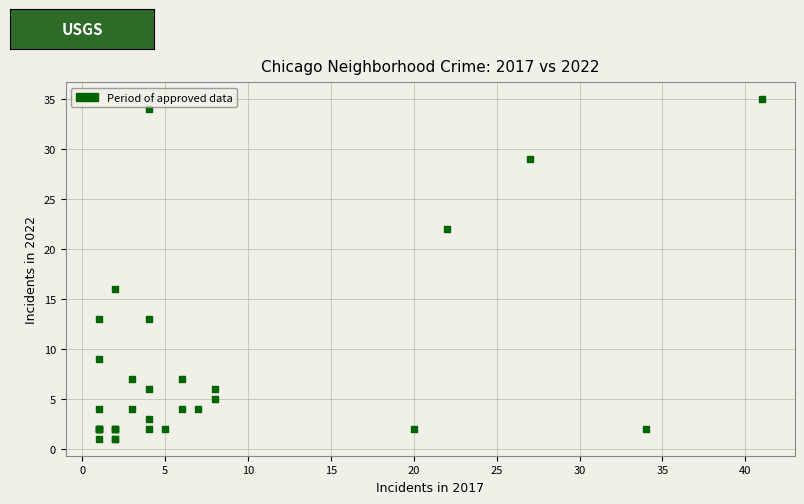

What Y value in the scatter plot is closest to 18?

16